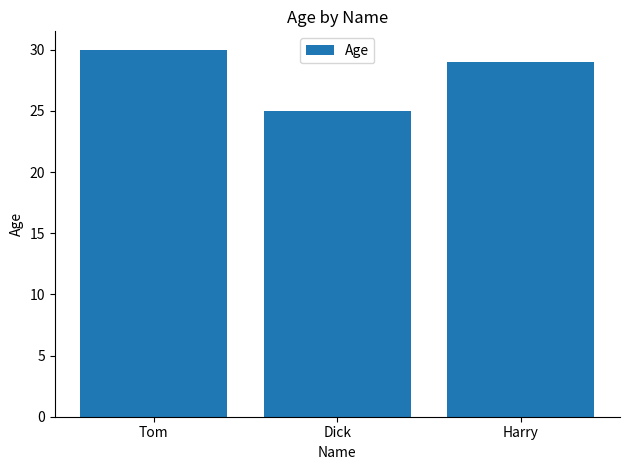

What is the difference between the maximum and minimum values?

5